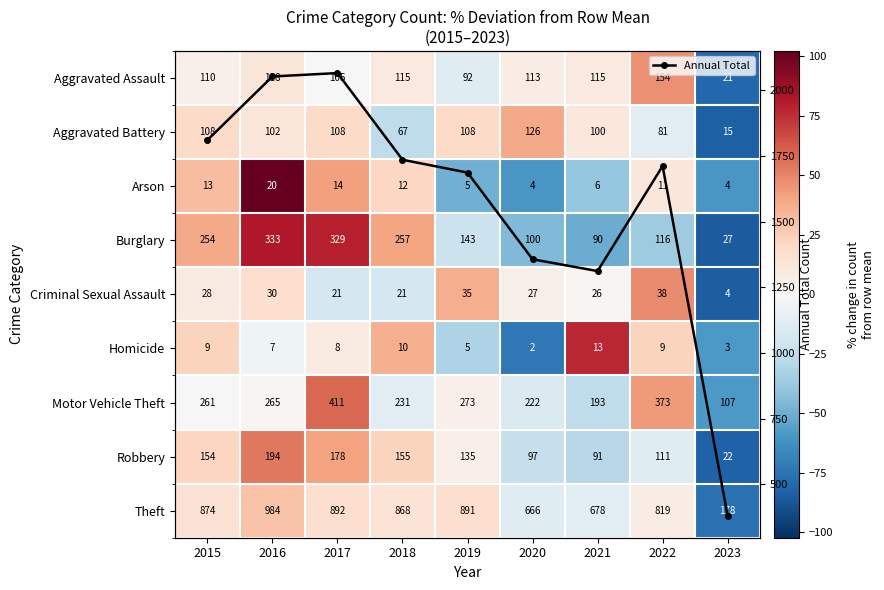

What is the lowest value of the Annual Total series?

381